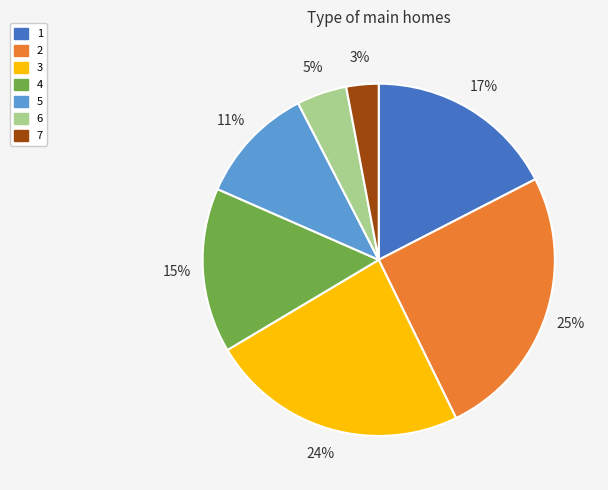

What percentage is the 3 slice, to the nearest percent?

24%